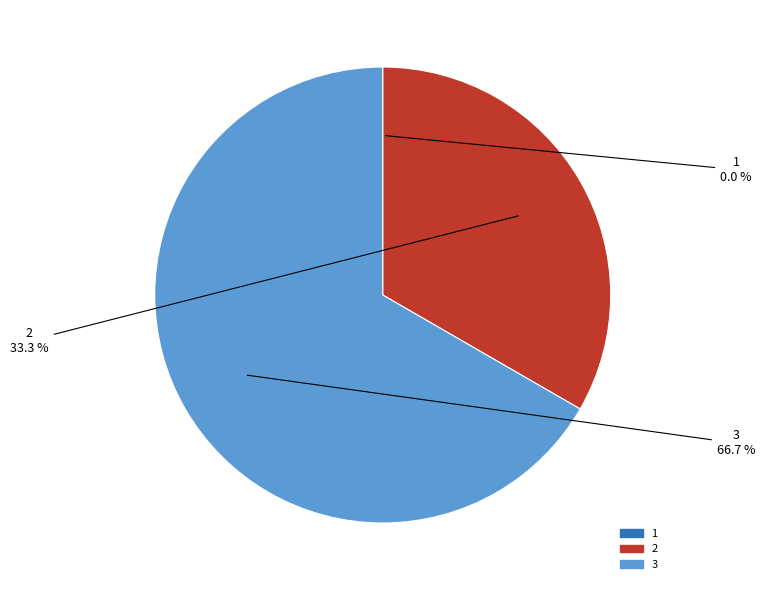

What is the largest slice in the pie chart?

3